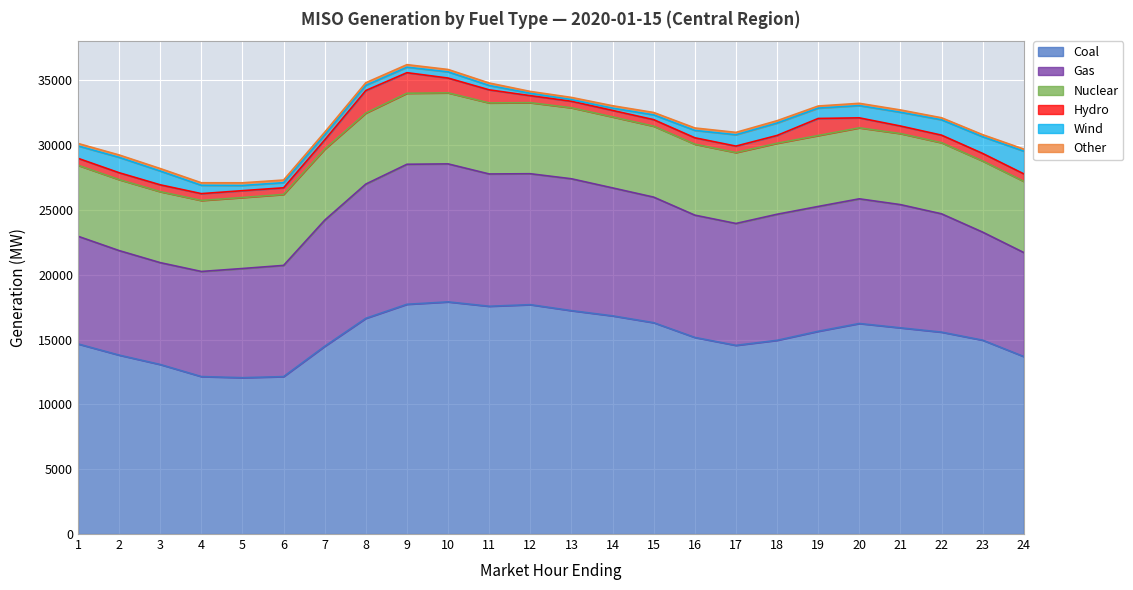

The Coal series shows 13690.5 at 24. True or false?

True